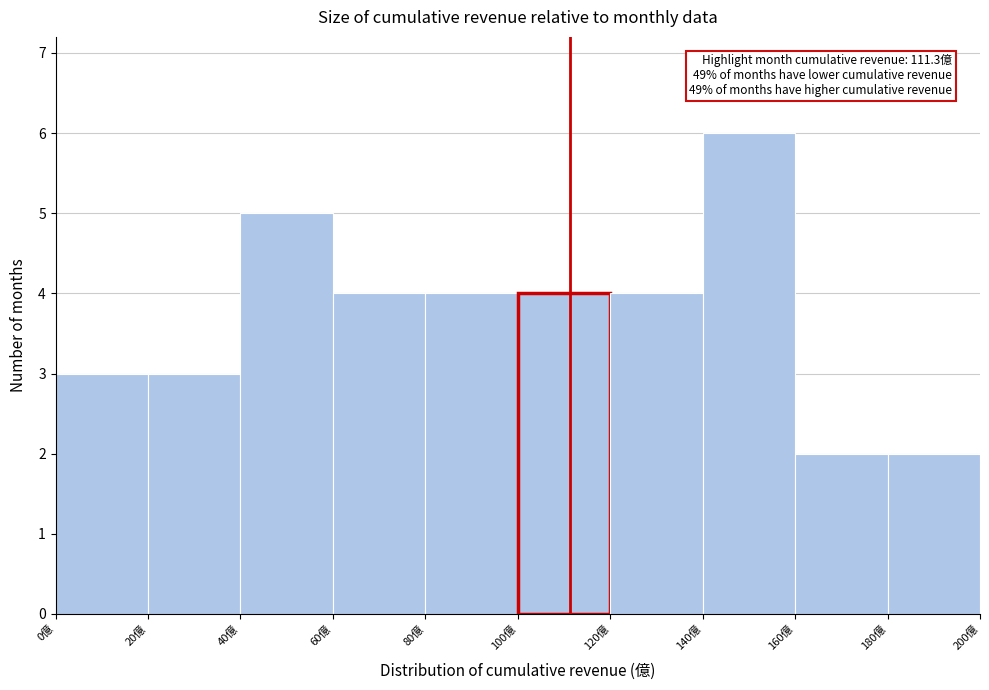

Over which range of the x-axis is the bar tallest?

140 to 160